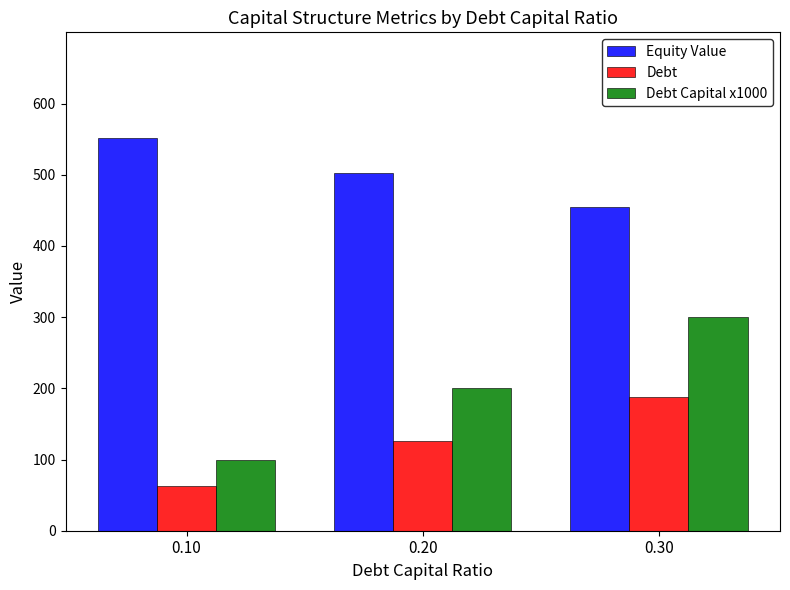

List the labels in order of Debt value, largest first.

0.30, 0.20, 0.10